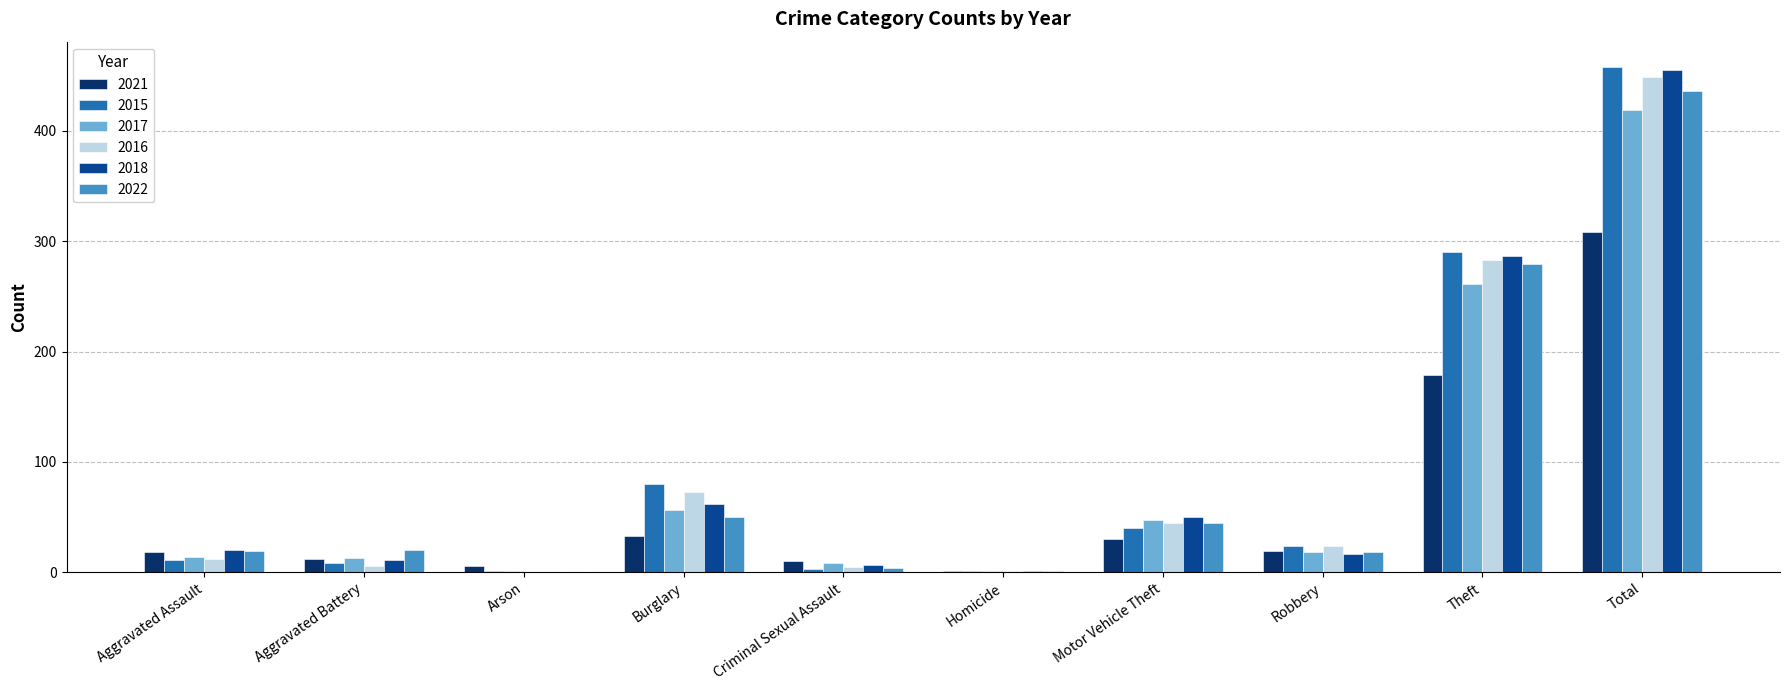

What is the approximate value of 2021 at Burglary, to the nearest 50?

50